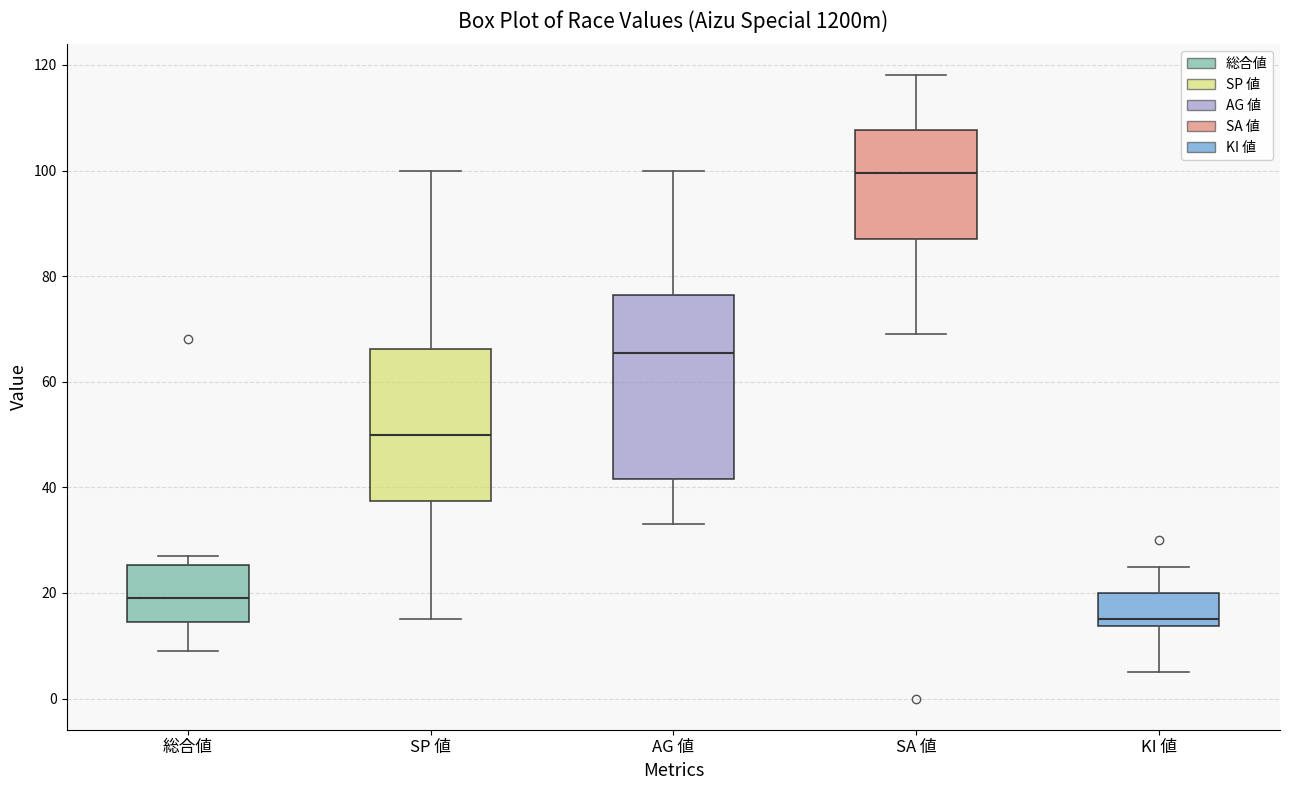

Which box is the tallest, from its lower edge to its upper edge?

AG 値